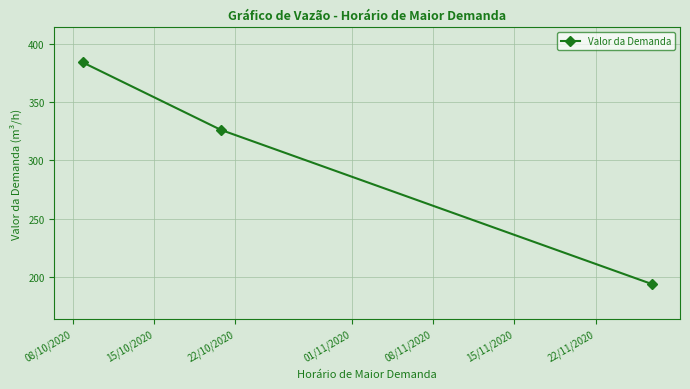

What is the difference between the maximum and minimum values?

189.5